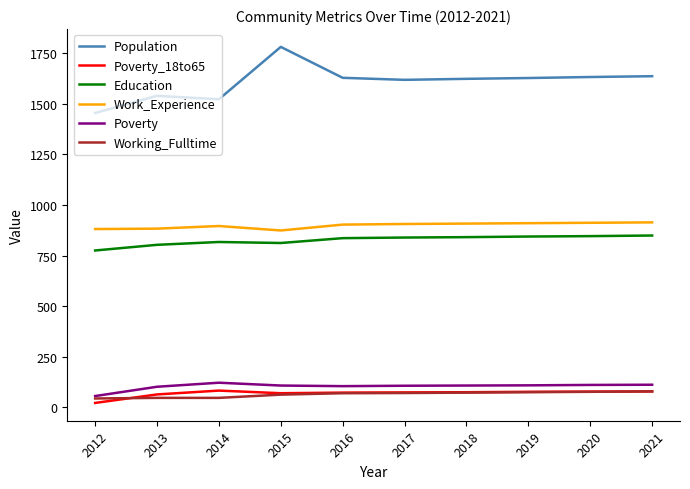

What is the total value across all series at 2015?

3706